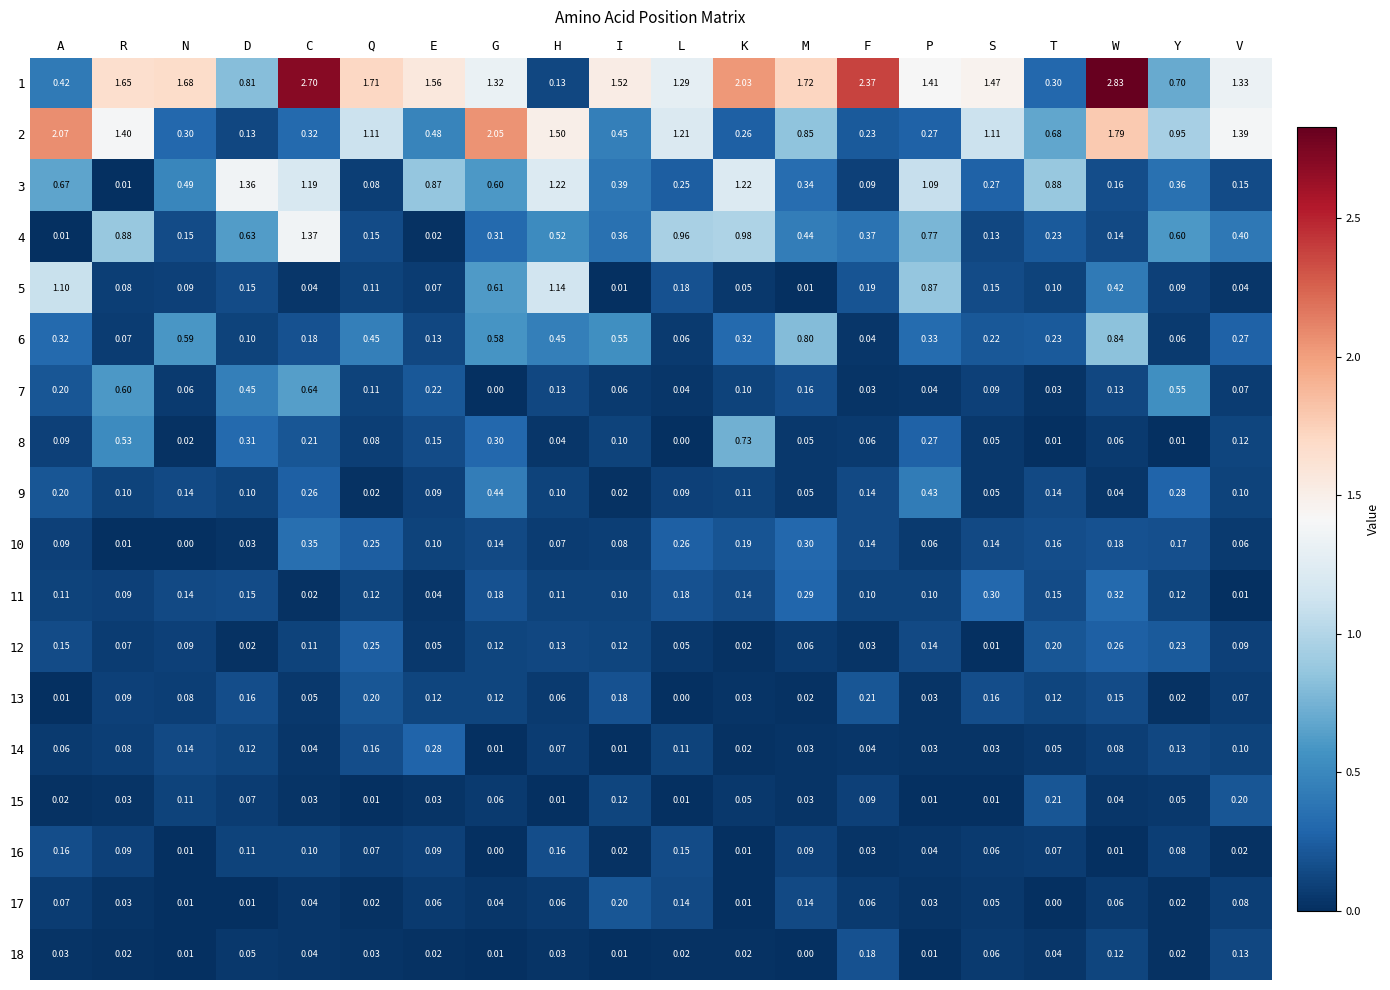

Is the value of 10 at H greater than the value of 12 at H?

No